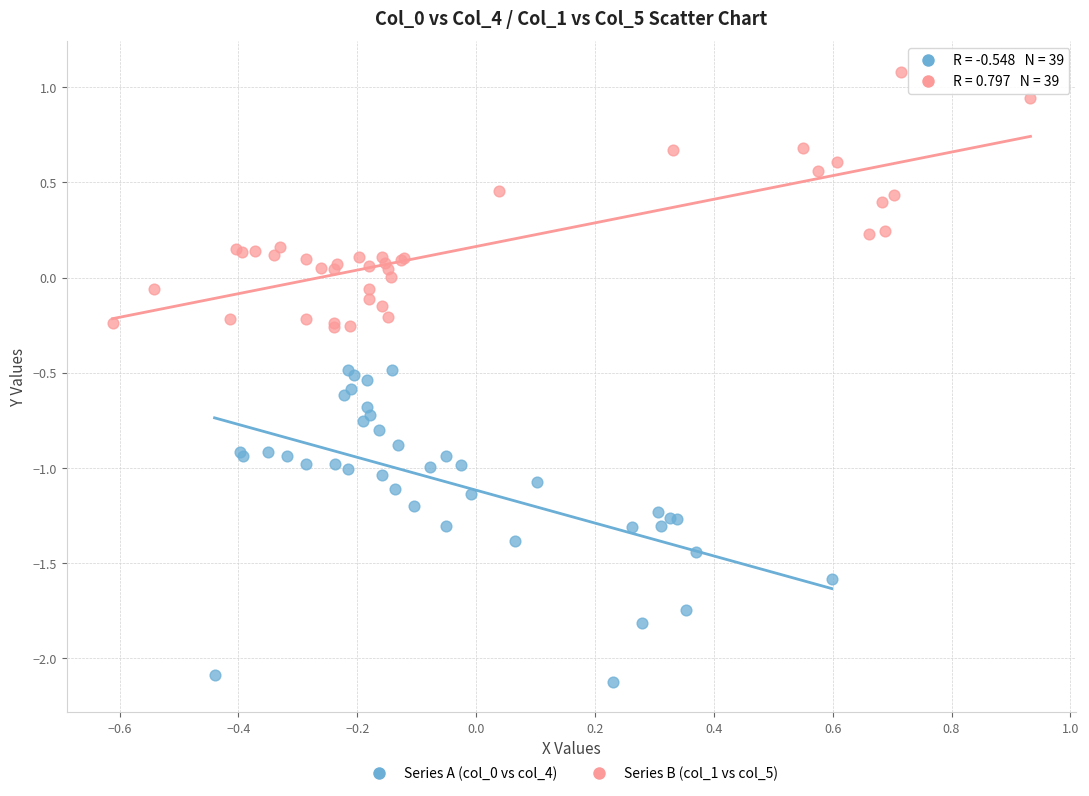

Which series reaches the maximum Y coordinate?

Series B (col_1 vs col_5)